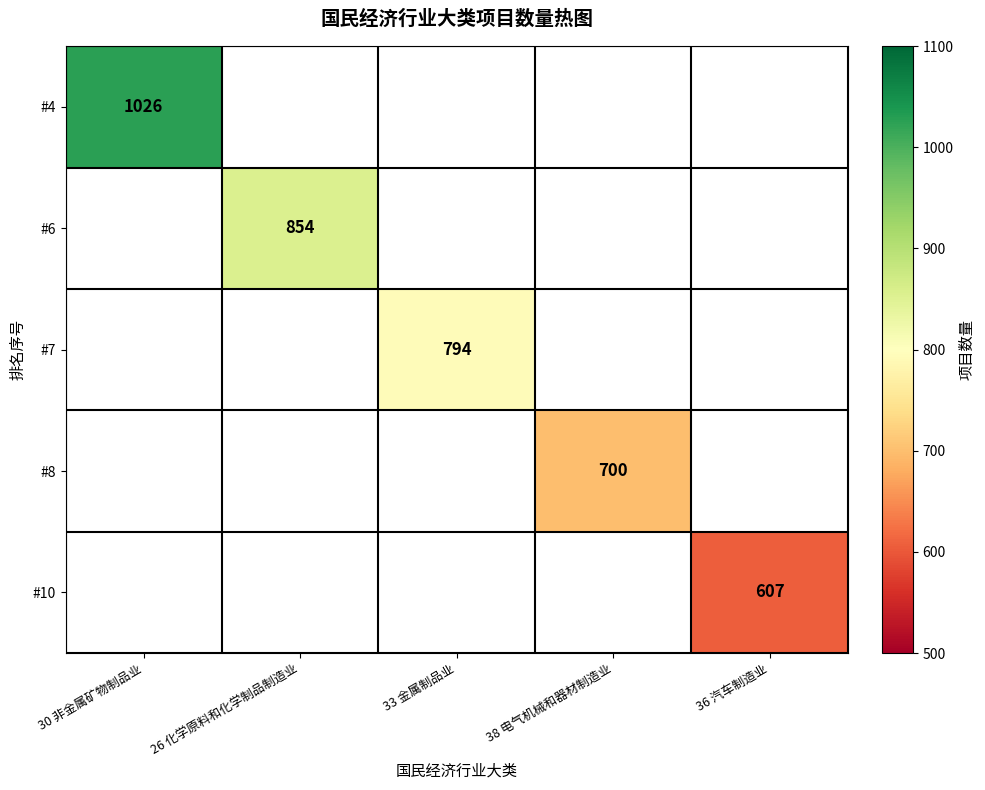

The value of #4 at 30 非金属矿物制品业 is 460. True or false?

False